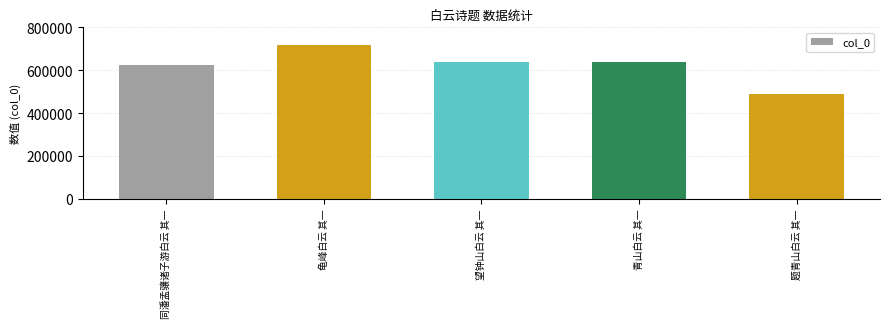

Which category has the highest value across all series?

龟峰白云 其一